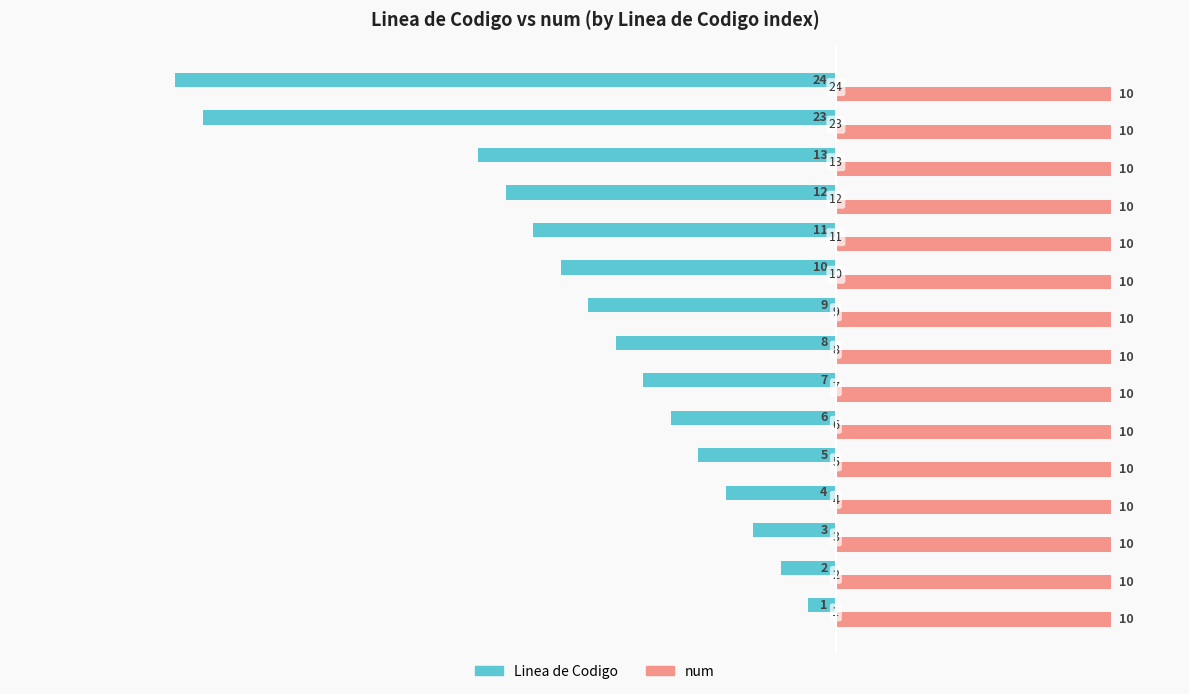

What are all the series names shown in the legend?

Linea de Codigo, num